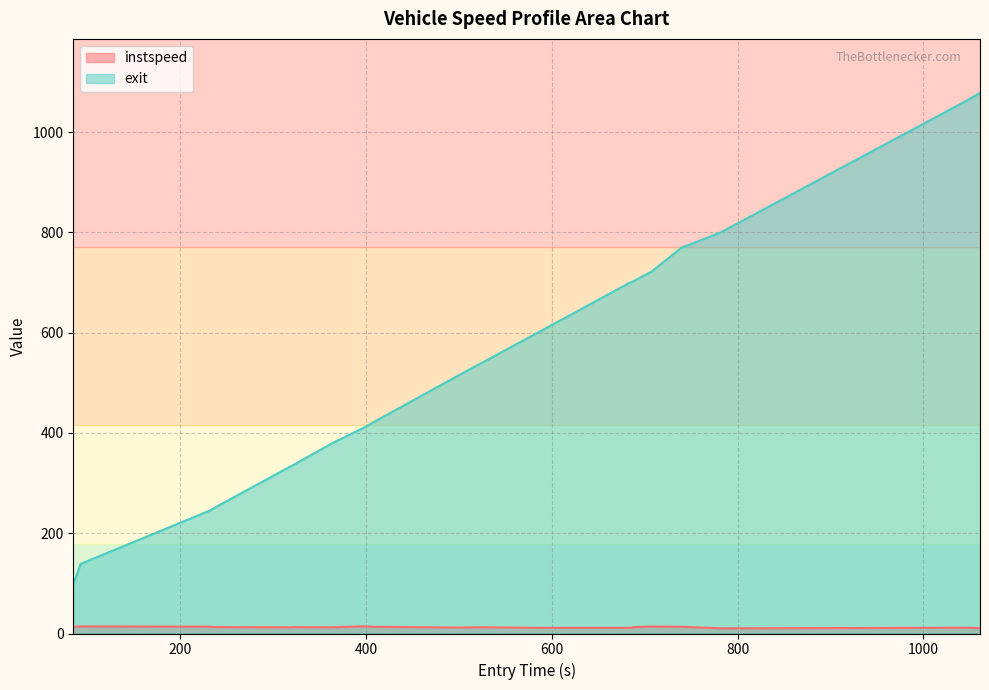

What is the minimum value shown in the chart?

10.4